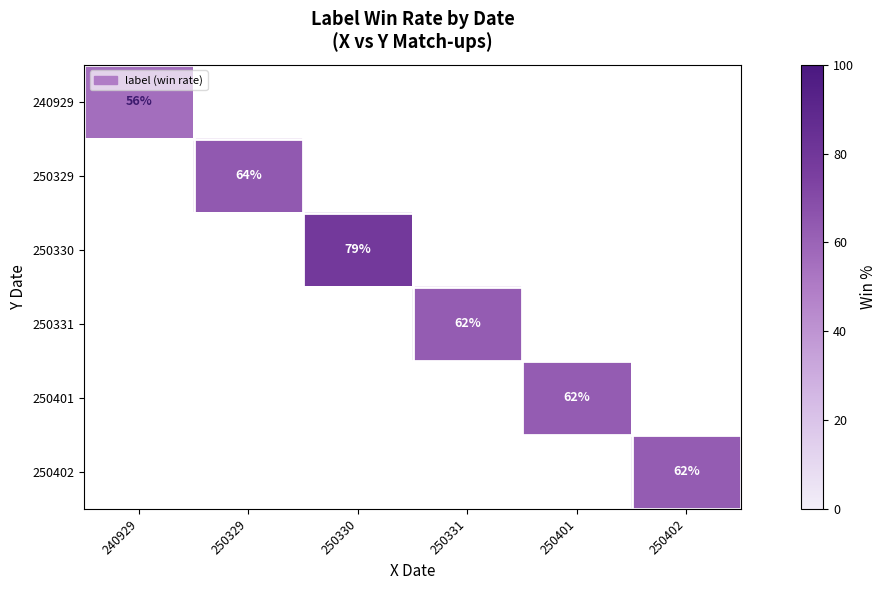

True or false: 250331 has a value of 91.6 at 250331.

False